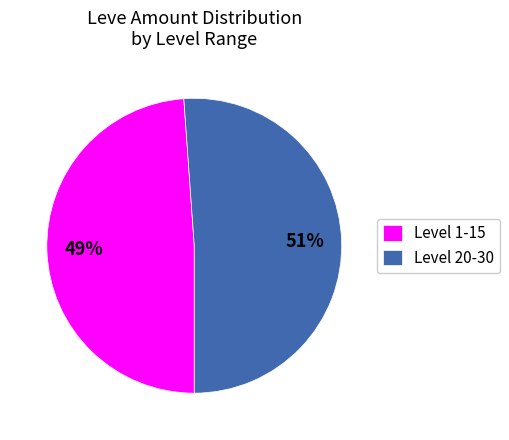

Rank the categories by value from lowest to highest.

Level 1-15, Level 20-30